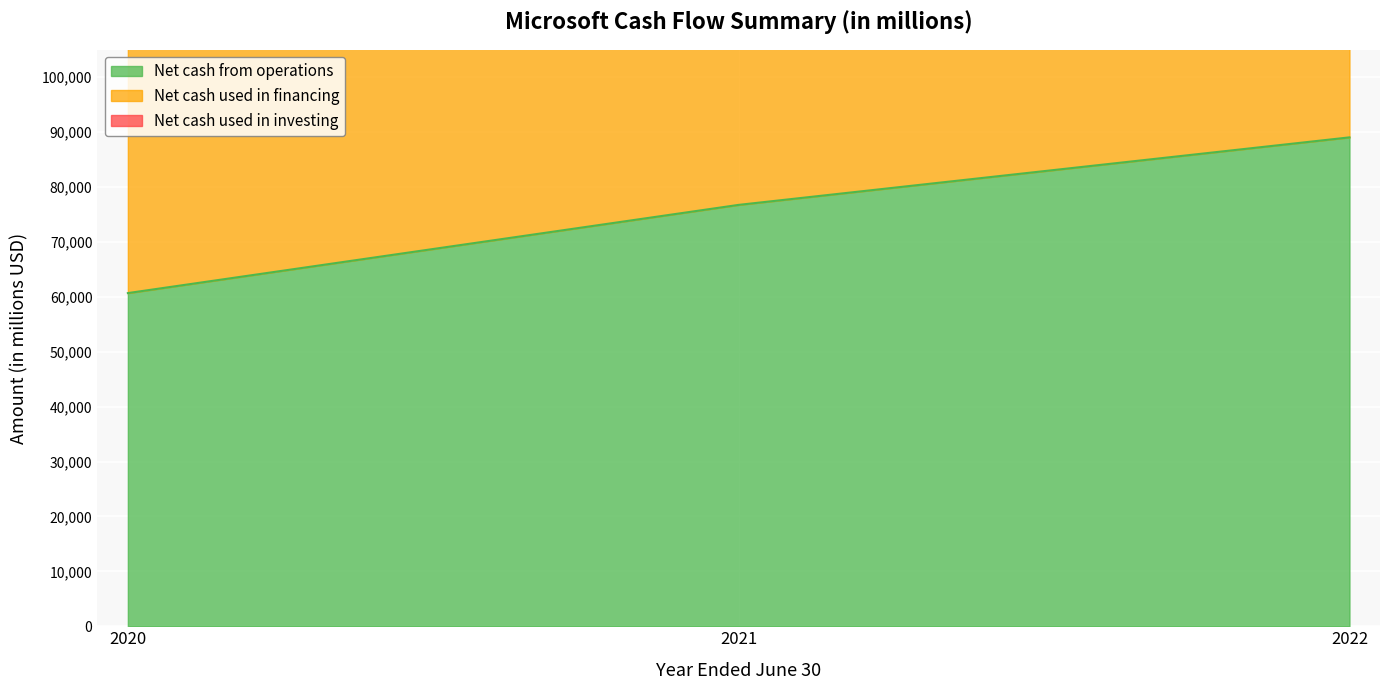

Reading left to right, extract all data points from this chart.

Net cash from operations: 2020=60675	2021=76740	2022=89035
Net cash used in financing: 2020=46031	2021=48486	2022=58876
Net cash used in investing: 2020=12223	2021=27577	2022=30311